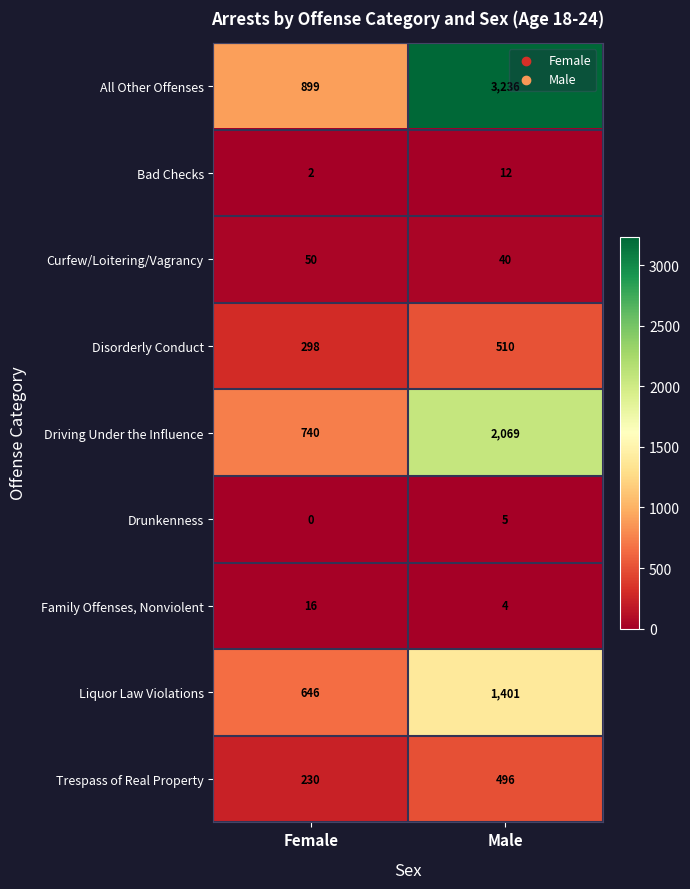

What is the difference between the Liquor Law Violations values at Male and Female?

755